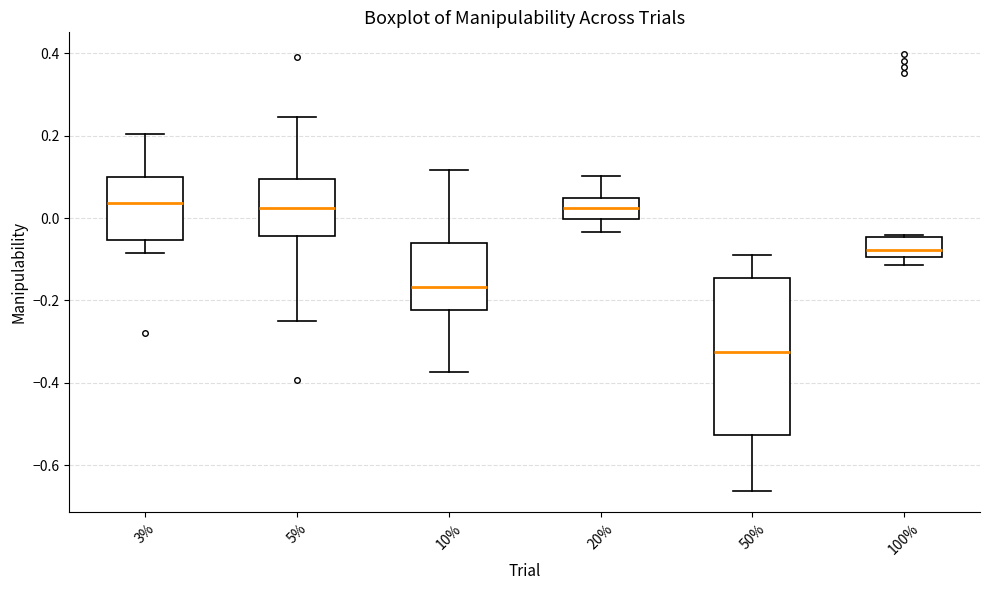

Reading left to right, read every box against the y-axis: the position of its median line, the range the box covers, and the ends of its whiskers. The values are not printed on the chart, so give them approximately, as read against the axis.

3%: median 0.04, box -0.06 to 0.10, whiskers -0.08 to 0.20
5%: median 0.02, box -0.04 to 0.10, whiskers -0.26 to 0.24
10%: median -0.16, box -0.22 to -0.06, whiskers -0.38 to 0.12
20%: median 0.02, box 0.00 to 0.04, whiskers -0.04 to 0.10
50%: median -0.32, box -0.52 to -0.14, whiskers -0.66 to -0.08
100%: median -0.08, box -0.10 to -0.04, whiskers -0.12 to -0.04